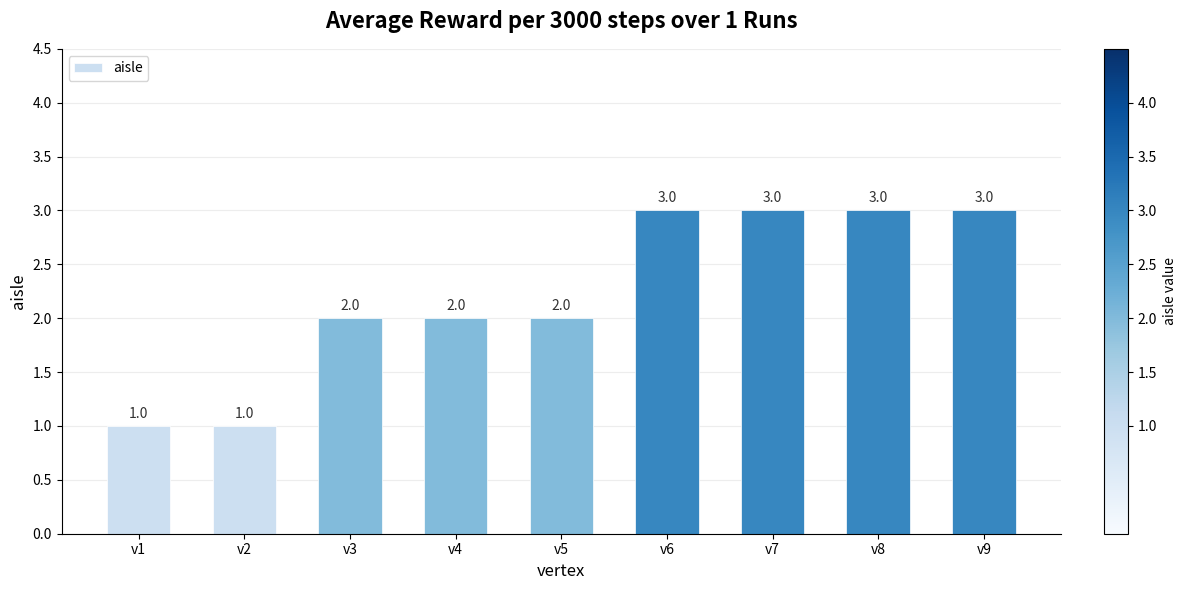

The value at v7 is 3. True or false?

True